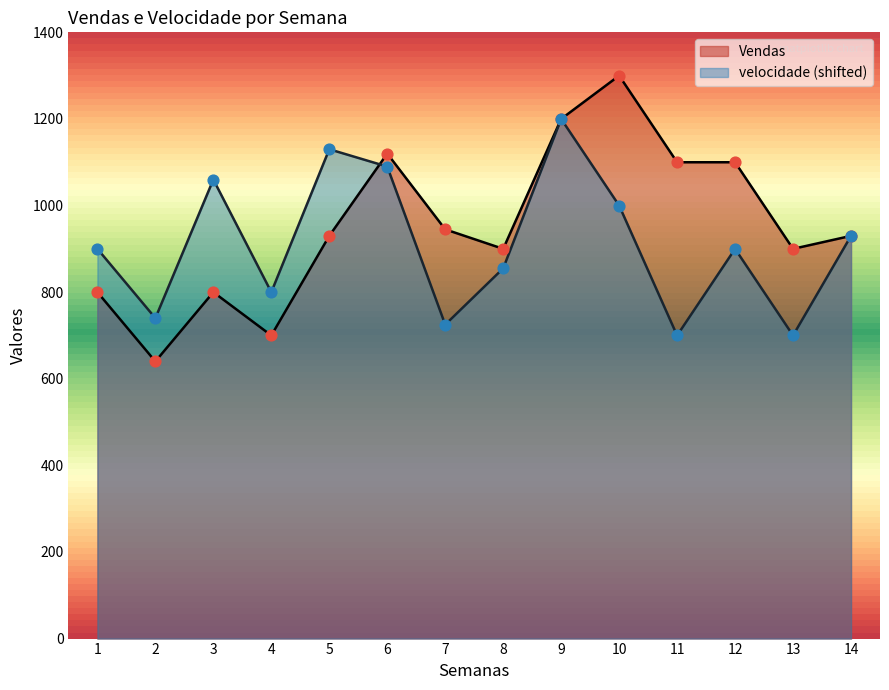

Which series contains the lowest Y value?

Vendas